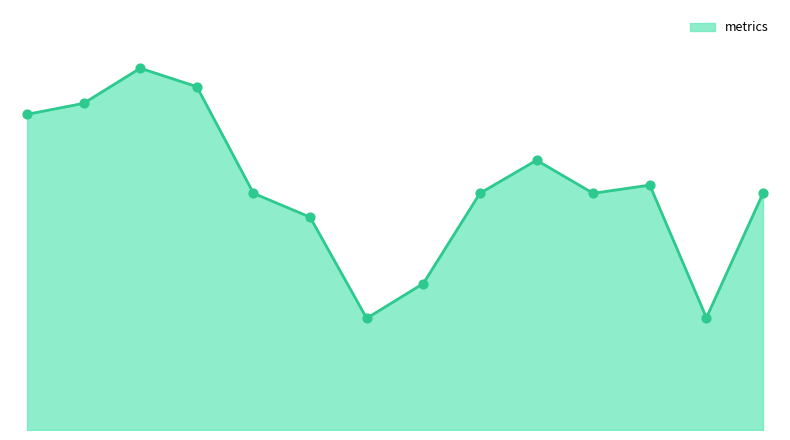

Is this an area chart (filled region under the line)?

Yes